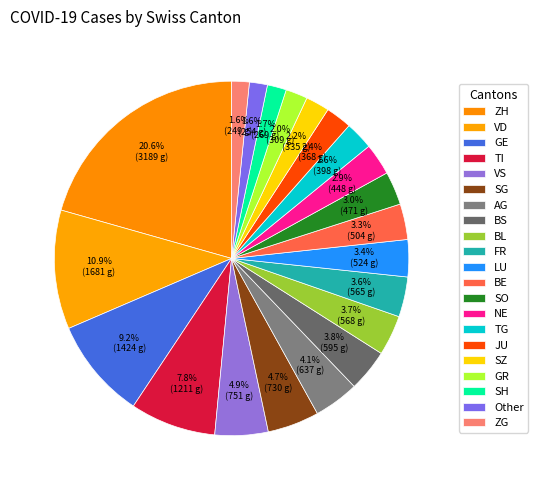

Do FR and TI together represent more than half of the pie?

No